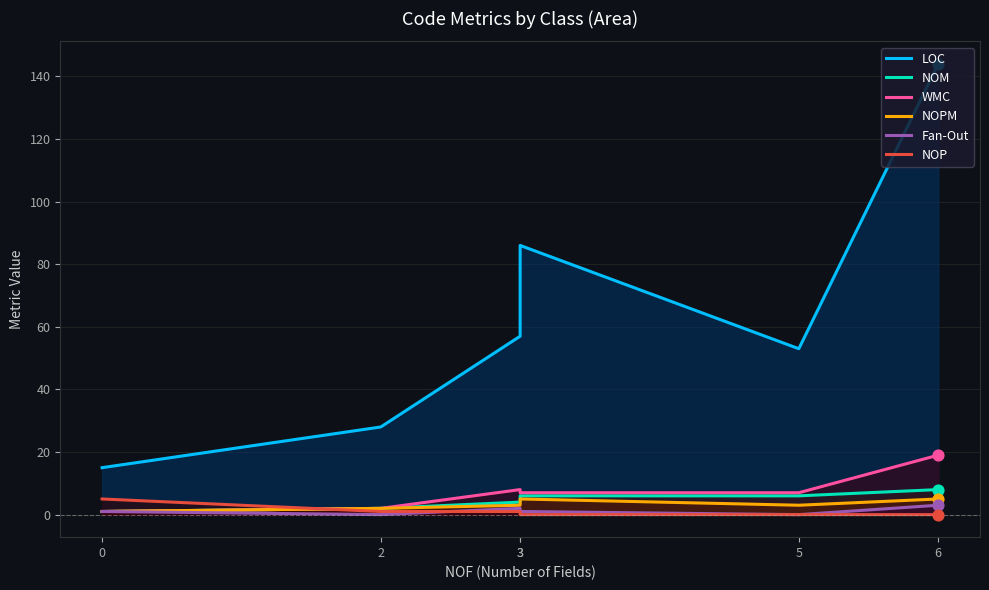

Which series reaches the minimum Y coordinate?

Fan-Out